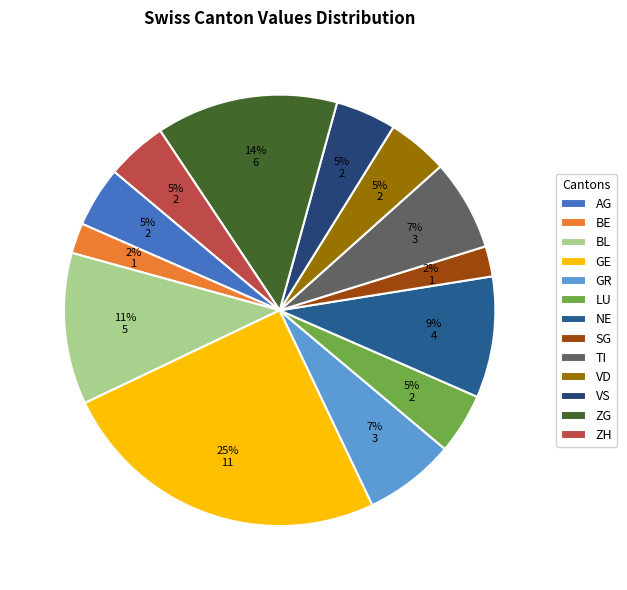

To the nearest percent, what is the average slice percentage?

8%